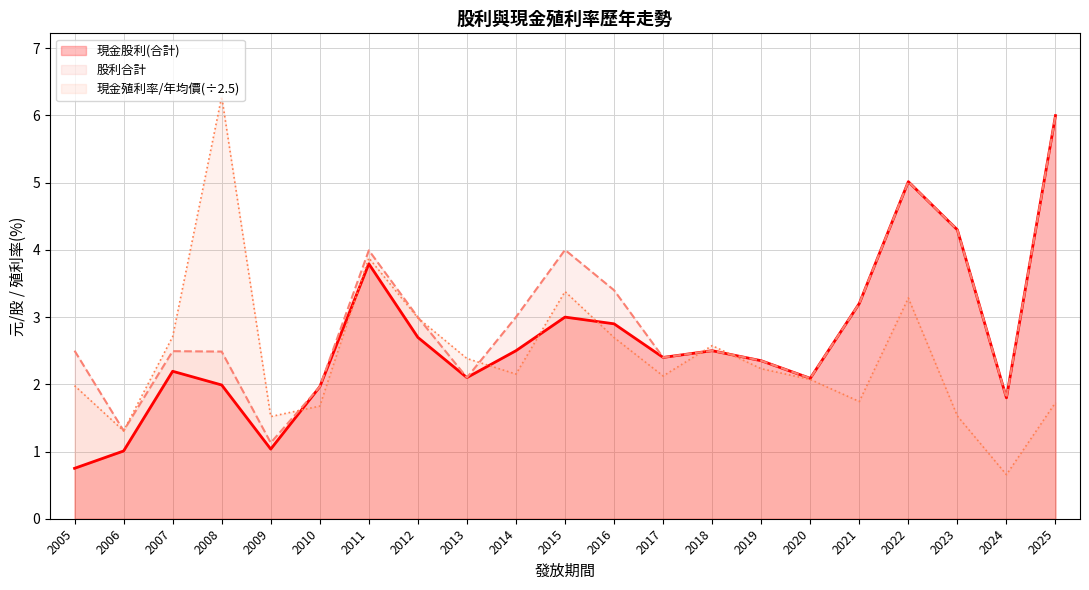

List the labels in order of 現金殖利率(年均價) value, smallest first.

2024, 2006, 2009, 2023, 2010, 2025, 2021, 2005, 2020, 2017, 2014, 2019, 2013, 2018, 2016, 2007, 2012, 2022, 2015, 2011, 2008